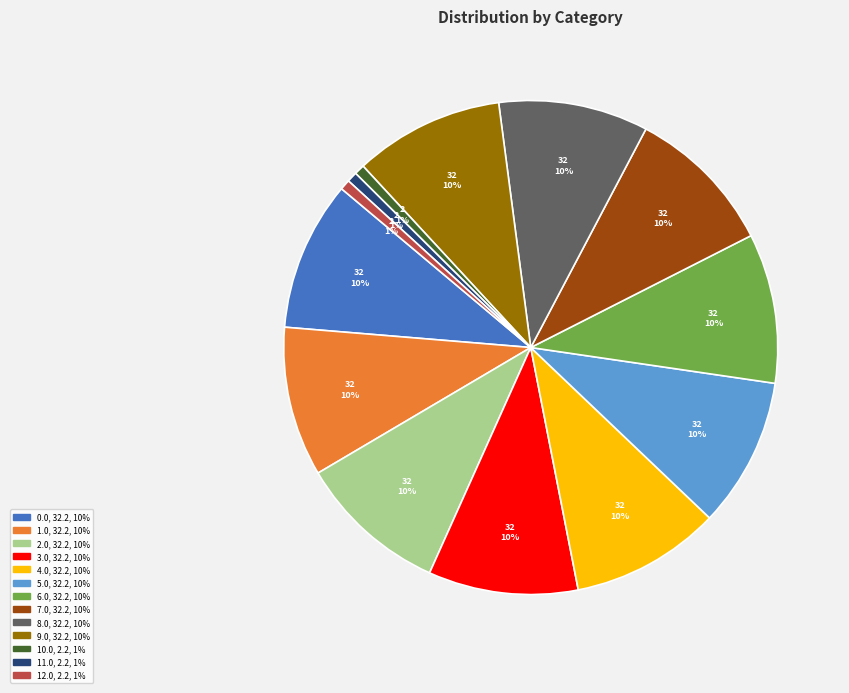

To the nearest percent, what is the average slice percentage?

8%